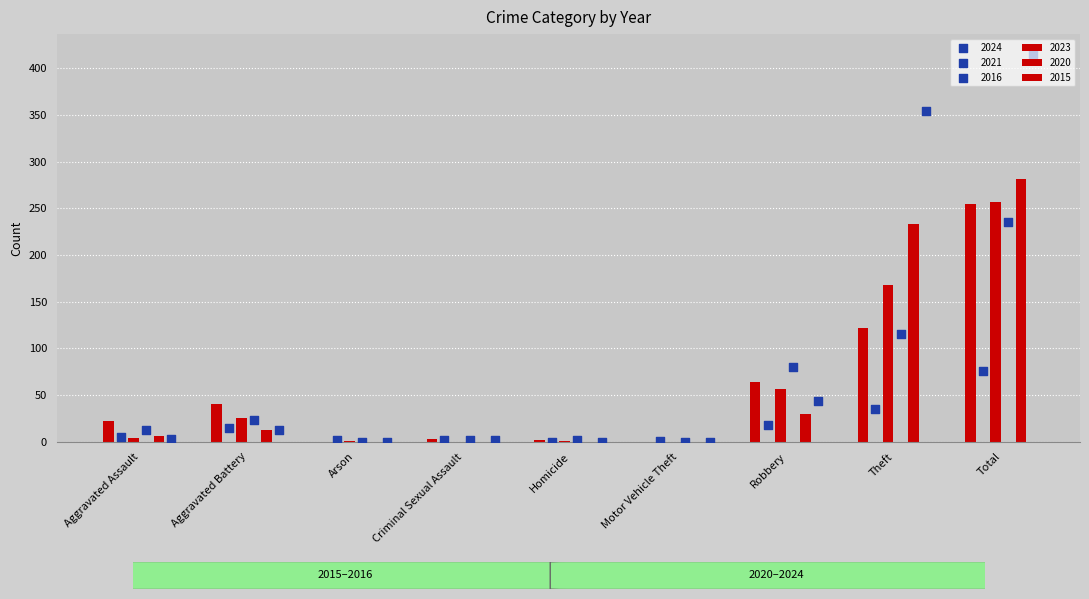

Is the value of 2020 at Total greater than the value of 2024 at Theft?

Yes